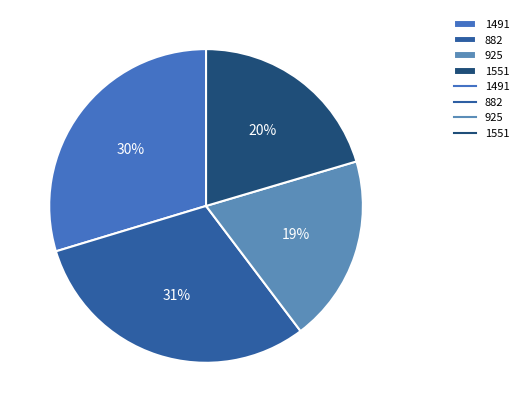

What percentage is the 925 slice, to the nearest percent?

19%